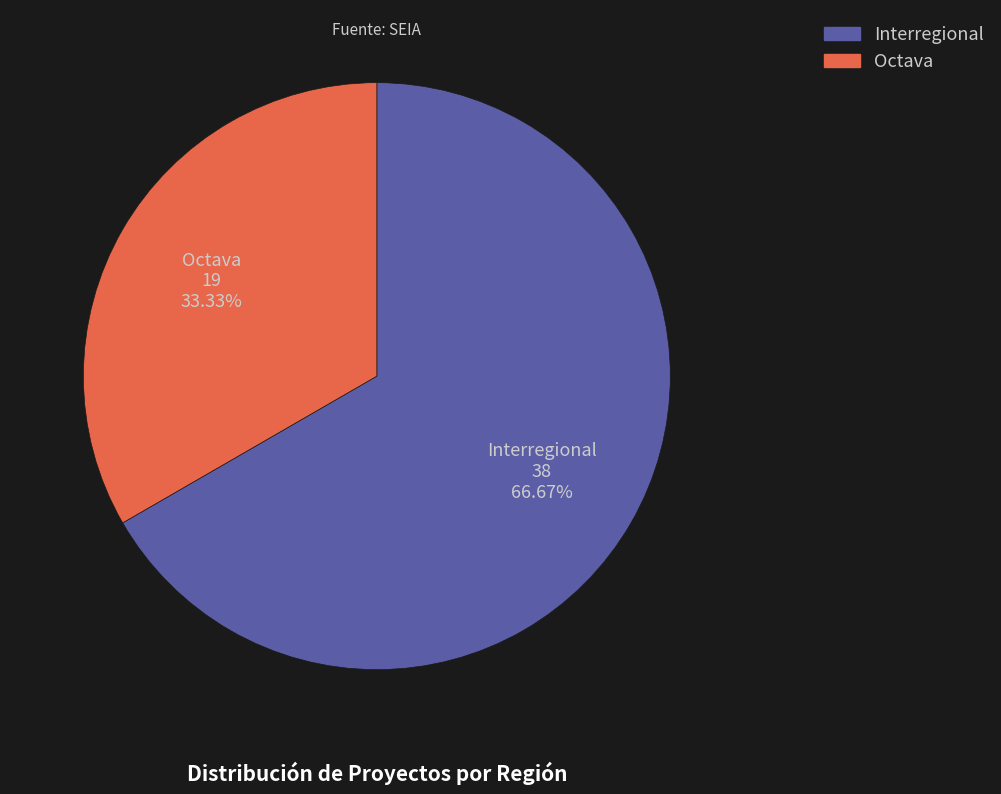

Does Interregional account for over 50% of the chart?

Yes